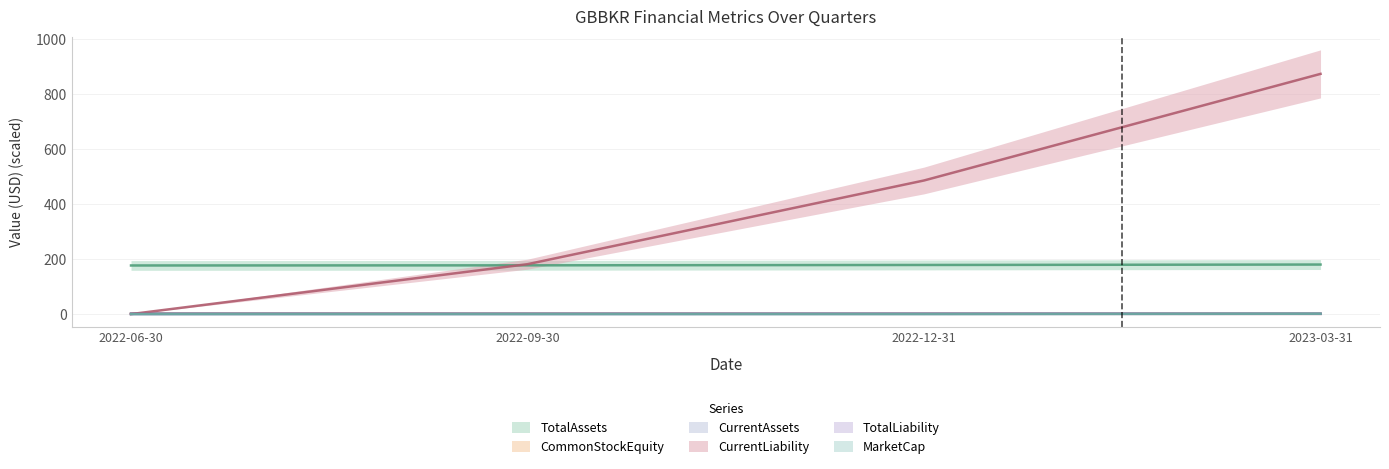

Where is MarketCap nearest to the value 0?

2022-12-31